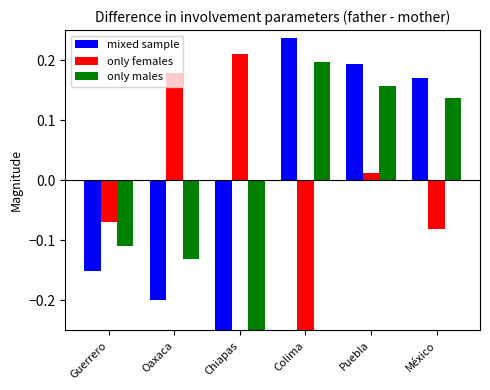

Where is mixed sample nearest to the value 0?

Guerrero